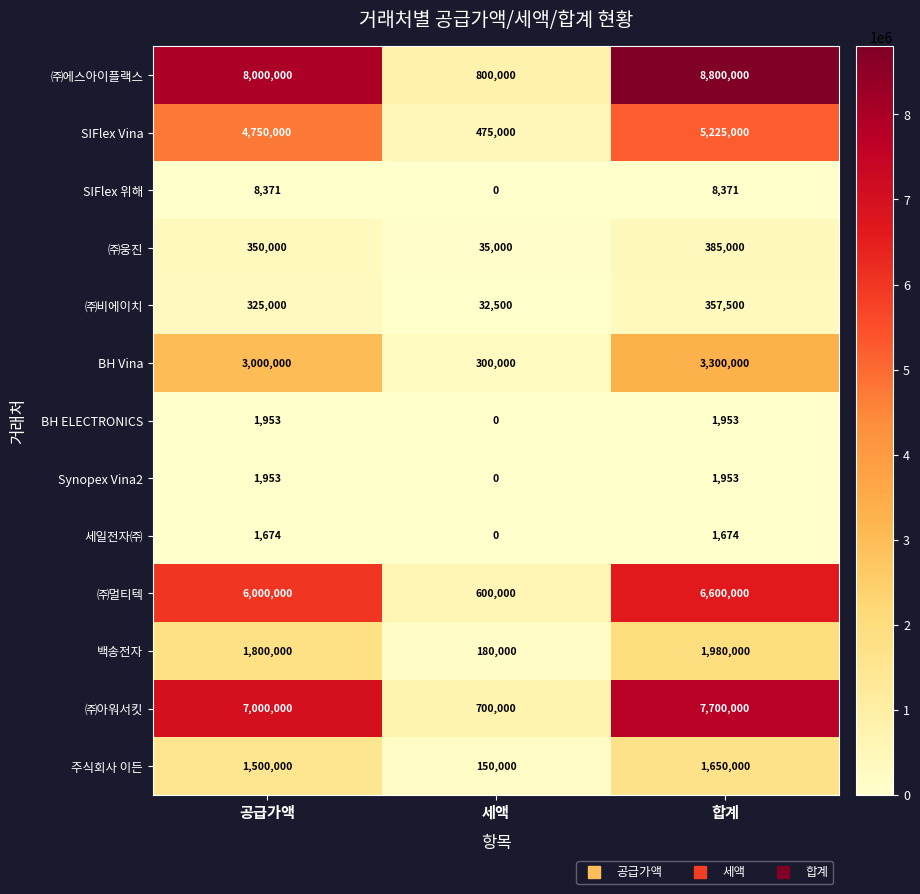

The value of ㈜아워서킷 at 세액 is 1182105. True or false?

False